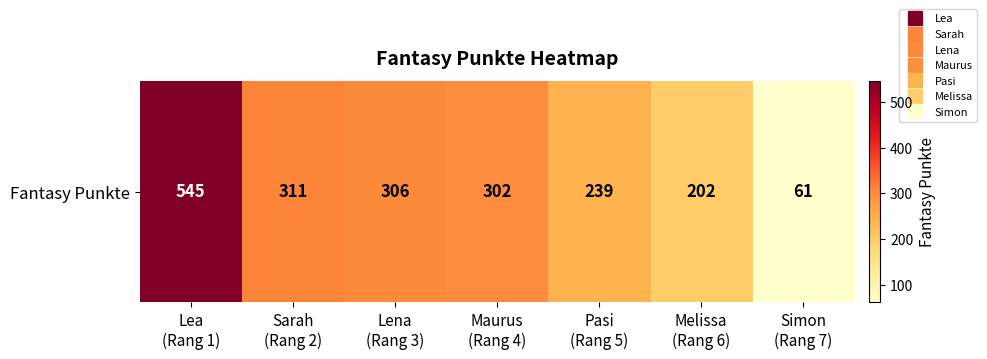

Reading left to right, what are all the values shown in this chart?

545	311	306	302	239	202	61